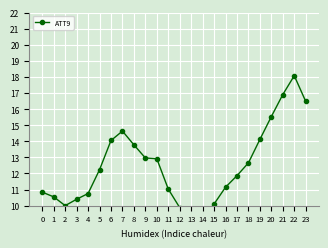

True or false: there are more than 1 points higher than both neighbors.

True